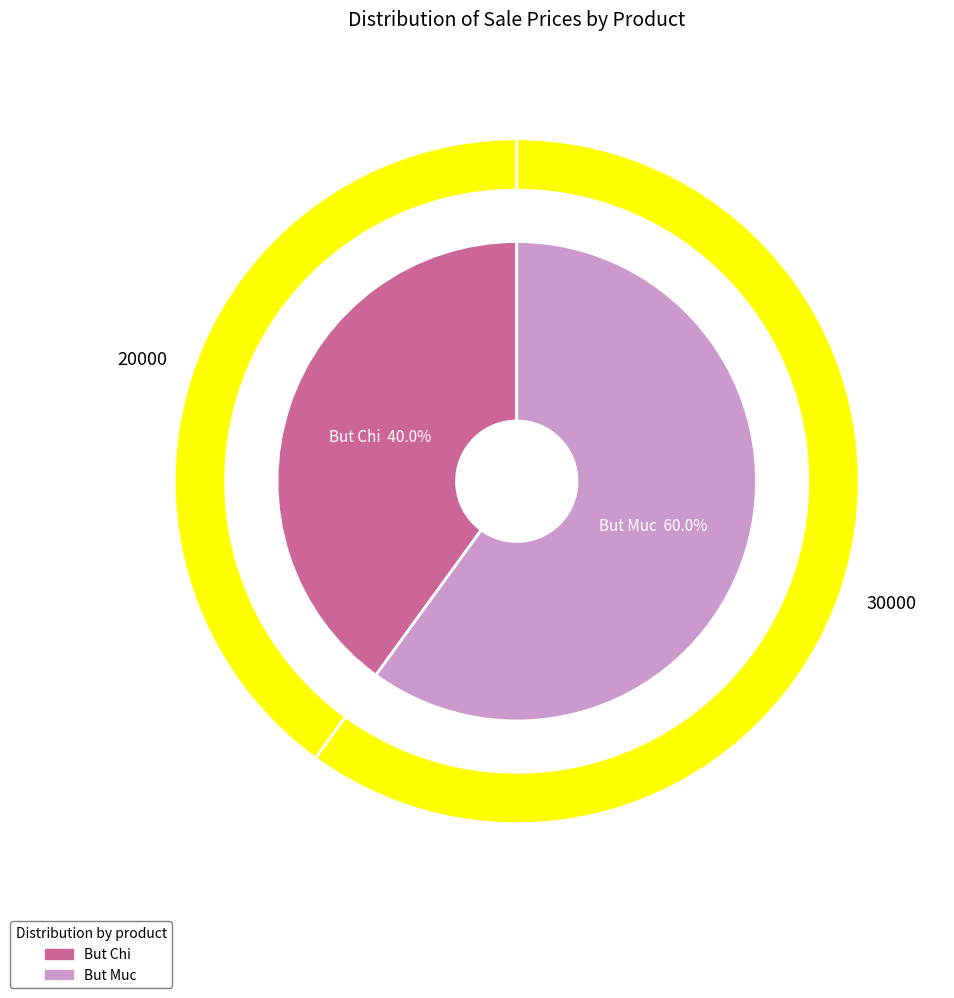

Approximately how many times larger is the value at But Muc compared to But Chi?

1.5